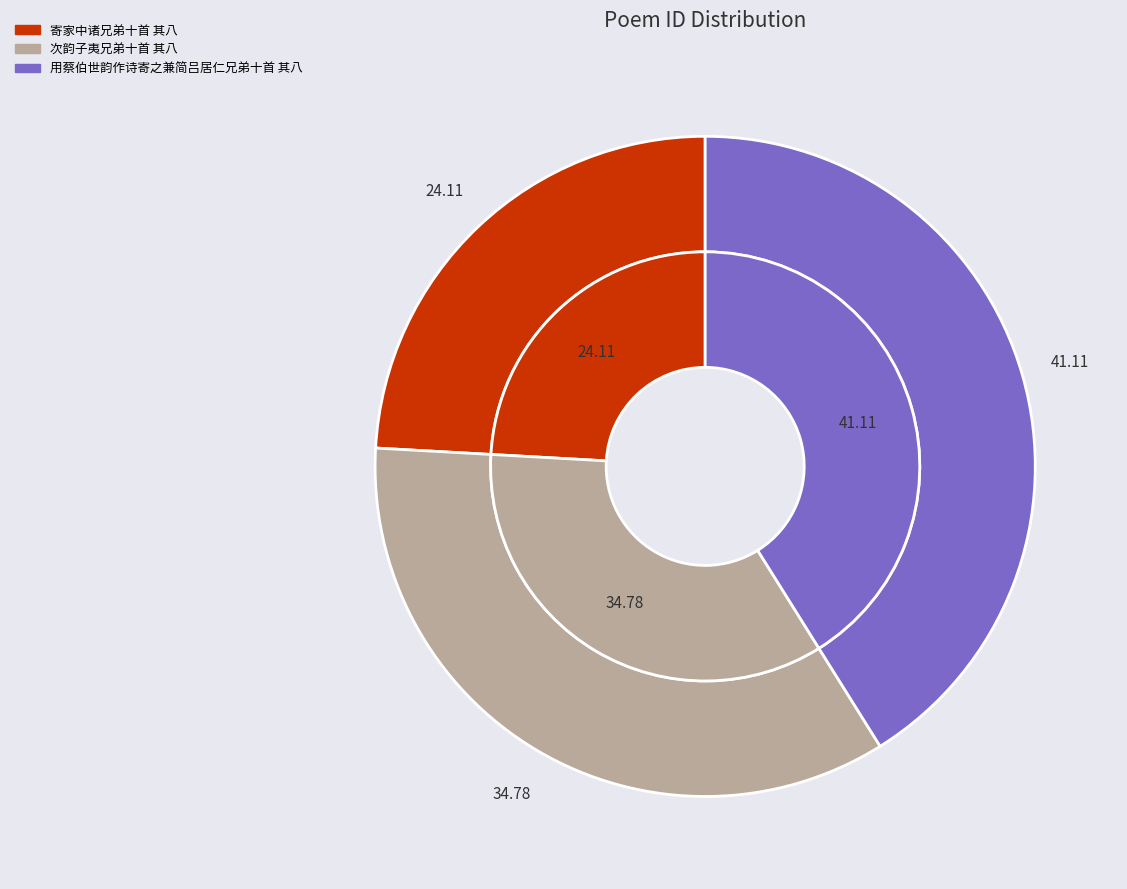

Between 用蔡伯世韵作诗寄之兼简吕居仁兄弟十首 其八 and 次韵子夷兄弟十首 其八, which is larger?

用蔡伯世韵作诗寄之兼简吕居仁兄弟十首 其八